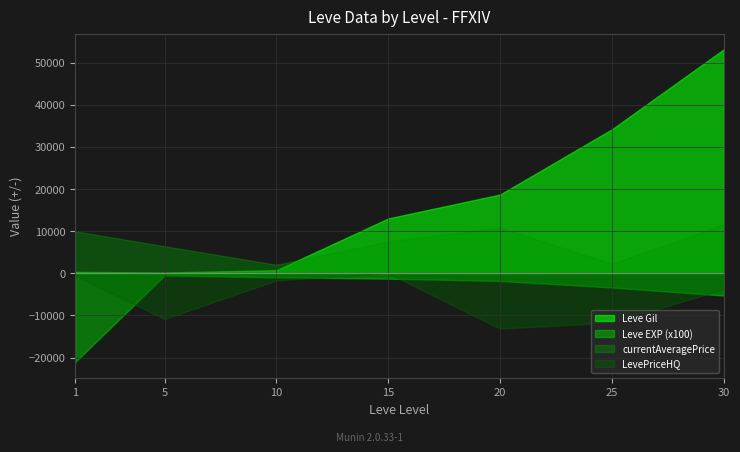

Read the Leve Gil value at 5, to the nearest 100.

200